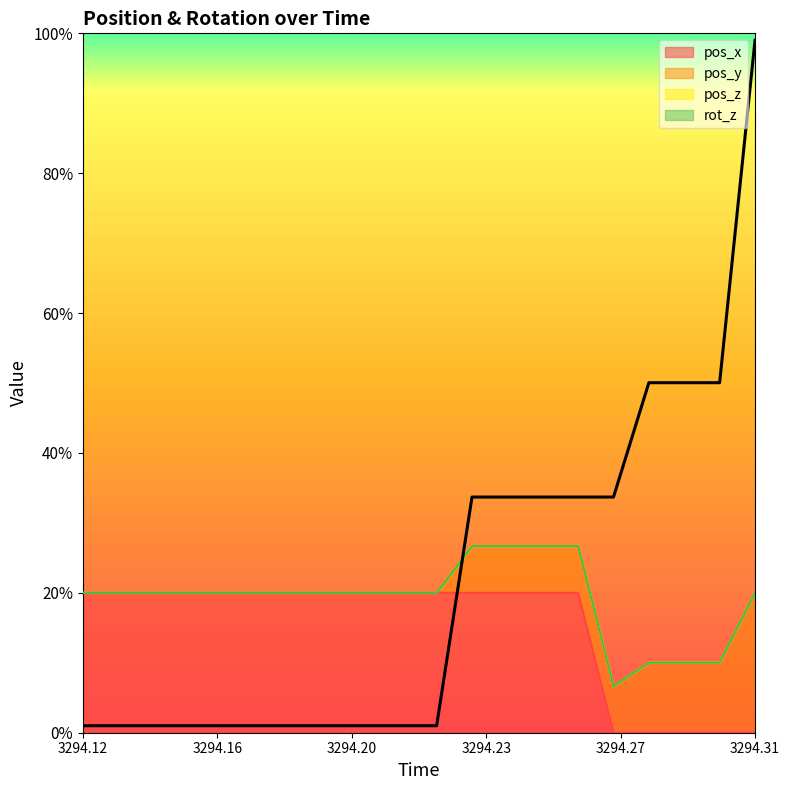

Between 3294.14 and 3294.17, which series saw the biggest shift?

pos_x